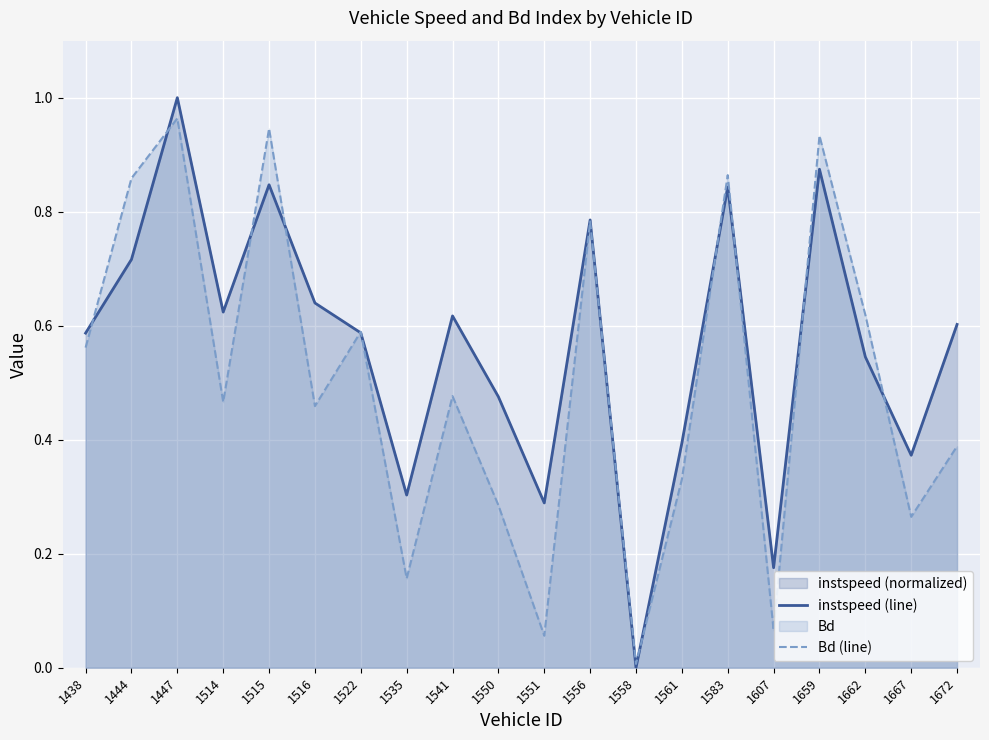

At how many categories does at least one series exceed 0?

20